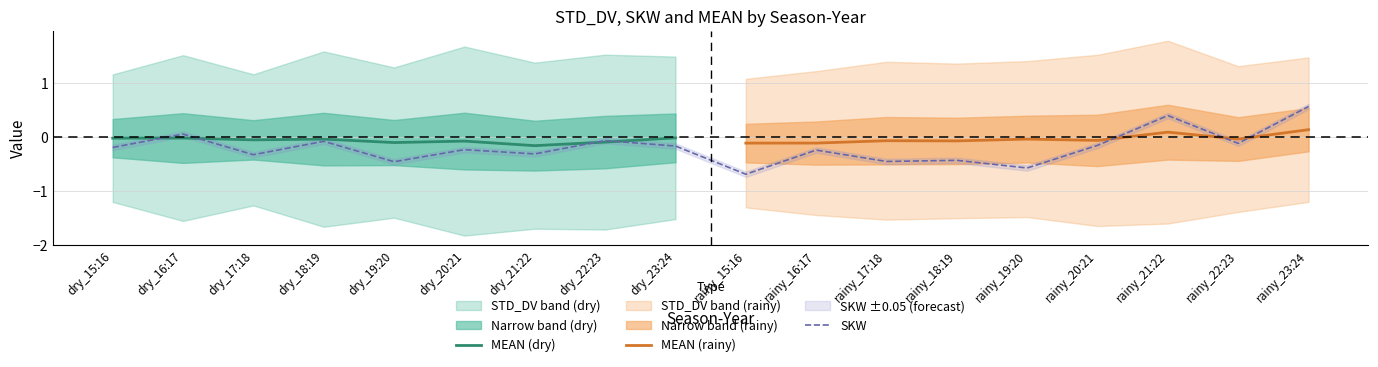

Reading left to right, what are all the values shown in this chart?

STD_DV: dry_15:16=1.2	dry_16:17=1.5	dry_17:18=1.2	dry_18:19=1.6	dry_19:20=1.4	dry_20:21=1.8	dry_21:22=1.5	dry_22:23=1.6	dry_23:24=1.5	rainy_15:16=1.2	rainy_16:17=1.3	rainy_17:18=1.5	rainy_18:19=1.4	rainy_19:20=1.4	rainy_20:21=1.6	rainy_21:22=1.7	rainy_22:23=1.4	rainy_23:24=1.3
SKW: dry_15:16=-0.2	dry_16:17=0.1	dry_17:18=-0.3	dry_18:19=-0.1	dry_19:20=-0.5	dry_20:21=-0.2	dry_21:22=-0.3	dry_22:23=-0.1	dry_23:24=-0.2	rainy_15:16=-0.7	rainy_16:17=-0.2	rainy_17:18=-0.5	rainy_18:19=-0.4	rainy_19:20=-0.6	rainy_20:21=-0.2	rainy_21:22=0.4	rainy_22:23=-0.1	rainy_23:24=0.6
MEAN: dry_15:16=-0.0	dry_16:17=-0.0	dry_17:18=-0.1	dry_18:19=-0.0	dry_19:20=-0.1	dry_20:21=-0.1	dry_21:22=-0.2	dry_22:23=-0.1	dry_23:24=-0.0	rainy_15:16=-0.1	rainy_16:17=-0.1	rainy_17:18=-0.1	rainy_18:19=-0.1	rainy_19:20=-0.0	rainy_20:21=-0.1	rainy_21:22=0.1	rainy_22:23=-0.0	rainy_23:24=0.1